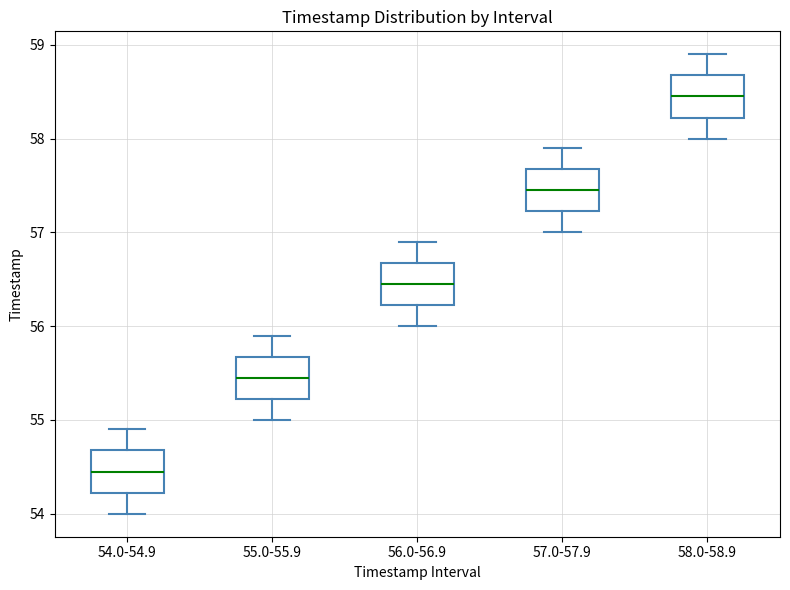

Which box's median line is the lowest?

54.0-54.9